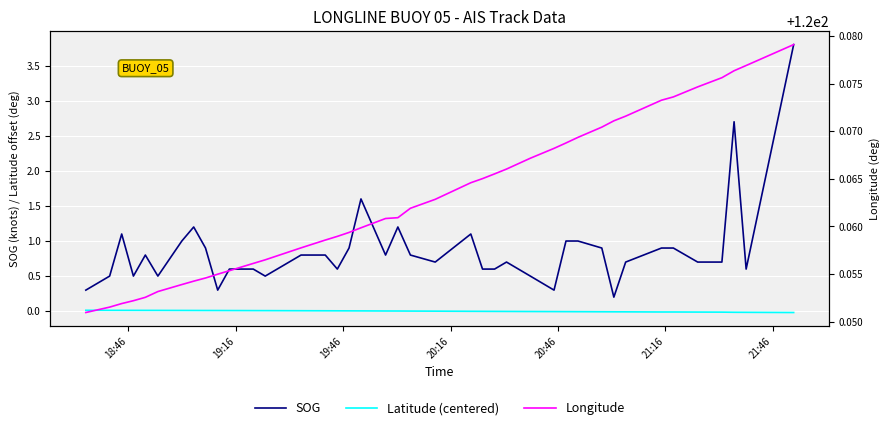

Reading left to right, what are all the values shown in this chart?

SOG: 0.3	0.5	1.1	0.5	0.8	0.5	1.0	1.2	0.9	0.3	0.6	0.6	0.5	0.8	0.8	0.6	0.9	1.6	0.8	1.2	0.8	0.7	1.1	0.6	0.6	0.7	0.5	0.3	1.0	1.0	0.9	0.2	0.7	0.9	0.9	0.7	0.7	2.7	0.6	3.8
Latitude (centered): 0.0	0.0	0.0	0.0	0.0	0.0	0.0	0.0	0.0	0.0	0.0	0.0	0.0	0.0	0.0	0.0	0.0	0.0	0.0	0.0	0.0	0.0	-0.0	-0.0	-0.0	-0.0	-0.0	-0.0	-0.0	-0.0	-0.0	-0.0	-0.0	-0.0	-0.0	-0.0	-0.0	-0.0	-0.0	-0.0
Longitude: 120.1	120.1	120.1	120.1	120.1	120.1	120.1	120.1	120.1	120.1	120.1	120.1	120.1	120.1	120.1	120.1	120.1	120.1	120.1	120.1	120.1	120.1	120.1	120.1	120.1	120.1	120.1	120.1	120.1	120.1	120.1	120.1	120.1	120.1	120.1	120.1	120.1	120.1	120.1	120.1